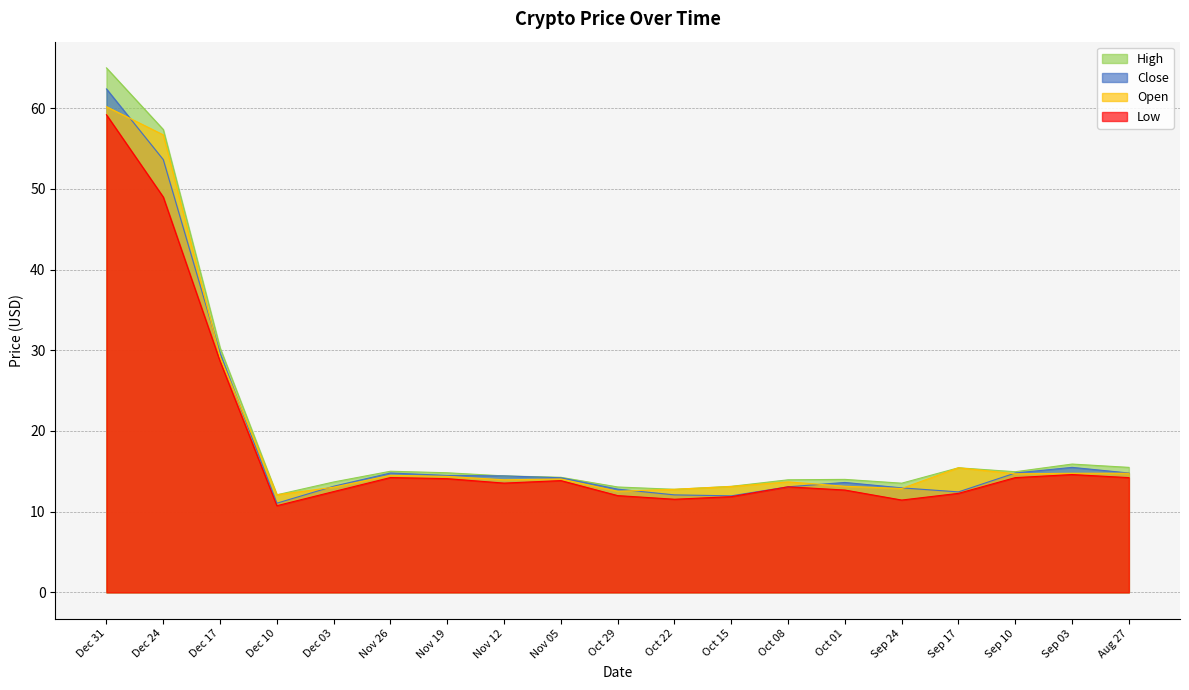

True or false: Low and Open intersect in this chart.

False